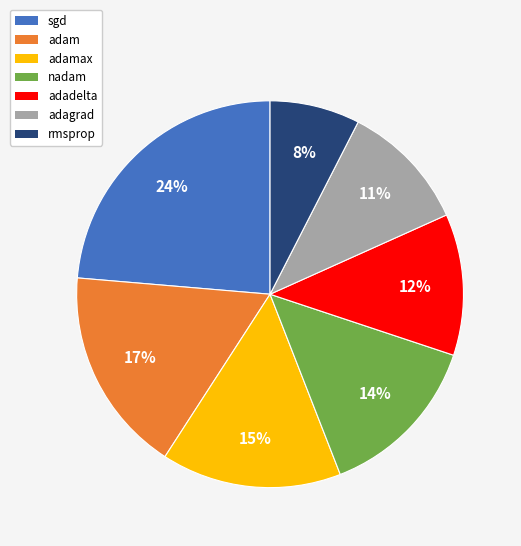

To the nearest percent, what is the difference between the largest and smallest slice percentages?

16%